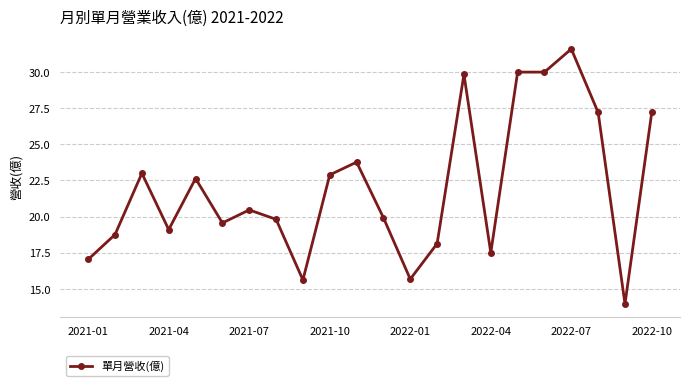

What is the value of the 2nd point from the left?

18.8